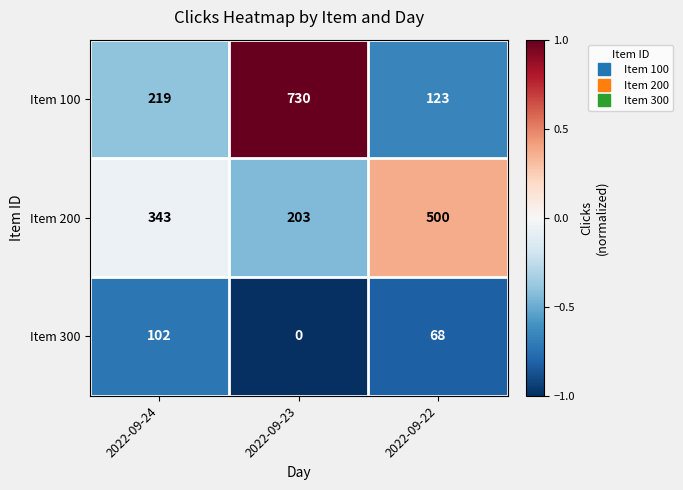

How many Item 200 values are between 203 and 500?

3